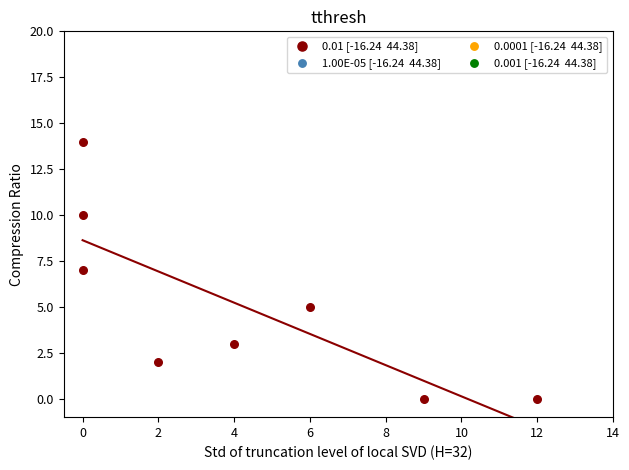

What is the range of Y values (max minus min)?

14